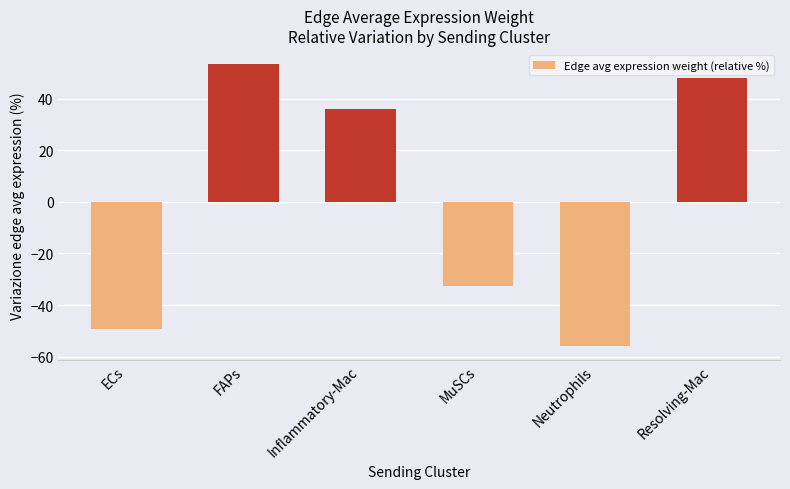

Reading left to right, transcribe all the data shown in this chart.

ECs=-49.4	FAPs=53.5	Inflammatory-Mac=36.1	MuSCs=-32.4	Neutrophils=-55.8	Resolving-Mac=48.1